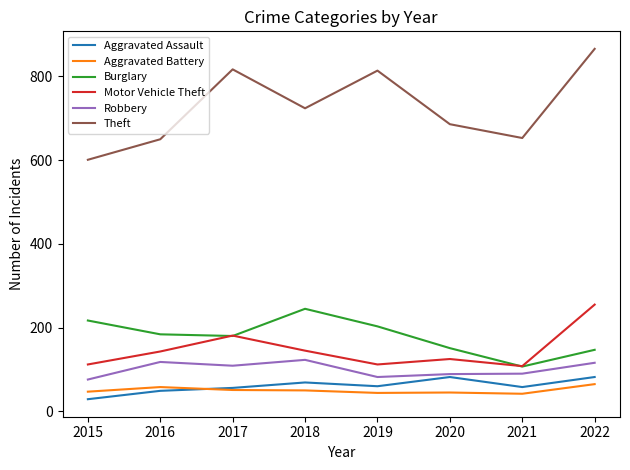

The Motor Vehicle Theft series shows 143 at 2016. True or false?

True